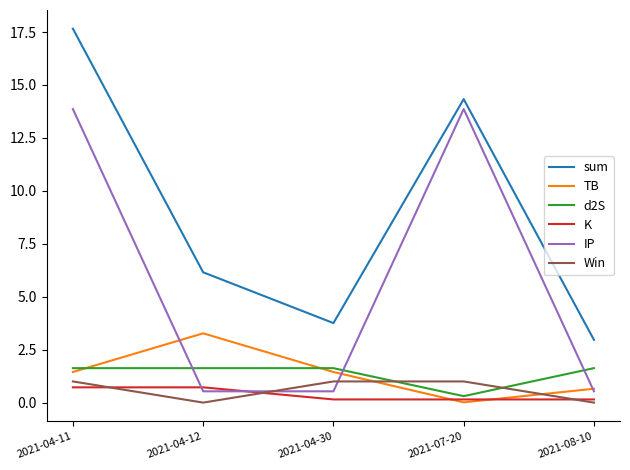

The value of Win at 2021-08-10 is 0.0. True or false?

True